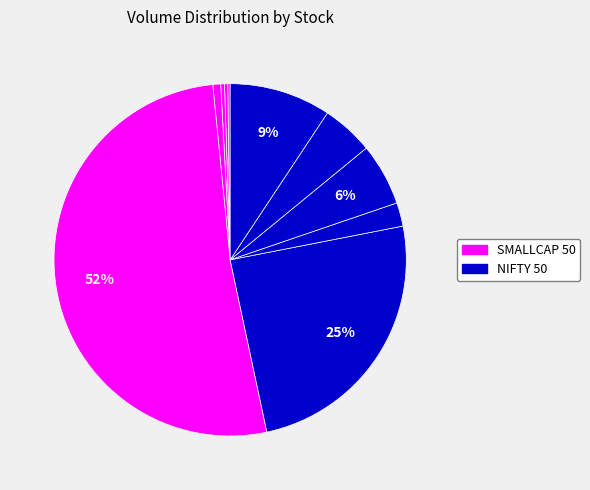

Does any single category account for the majority?

Yes